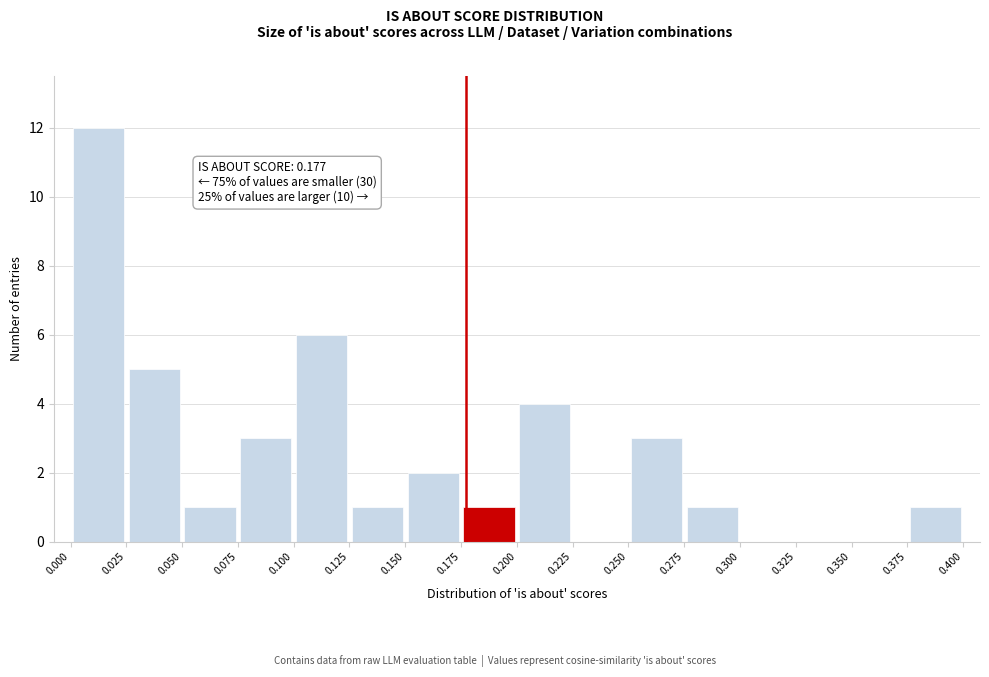

Over which range of the x-axis is the bar tallest?

0.000 to 0.025